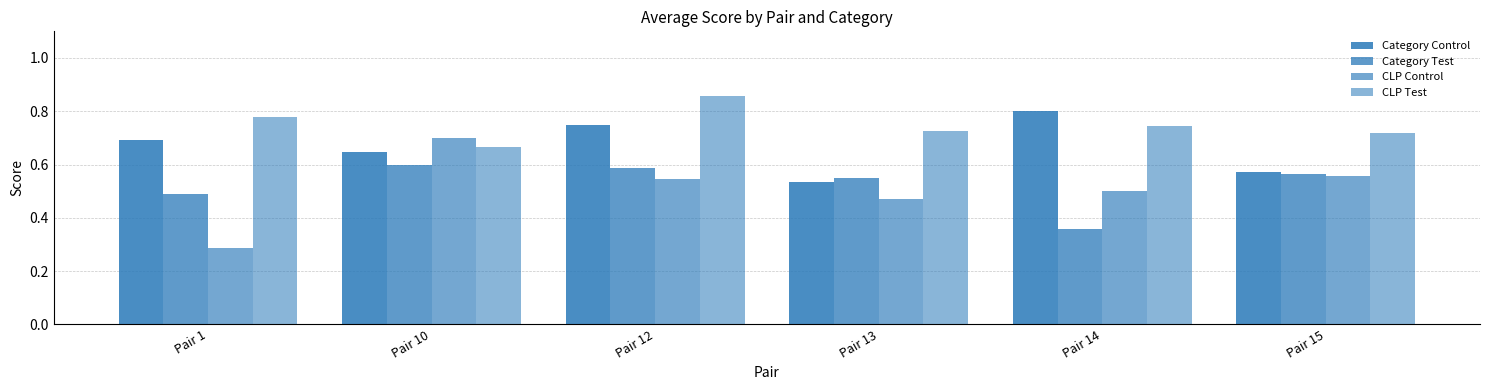

What is the difference between the Category Test values at Pair 12 and Pair 1?

0.1